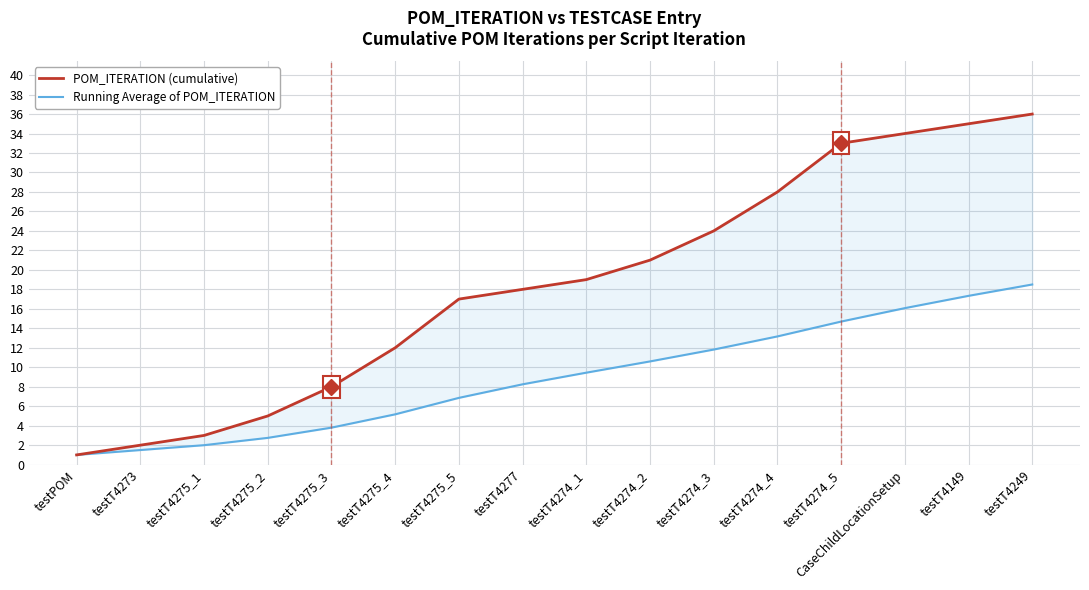

Which has a higher value, testT4275_1 or CaseChildLocationSetup?

CaseChildLocationSetup